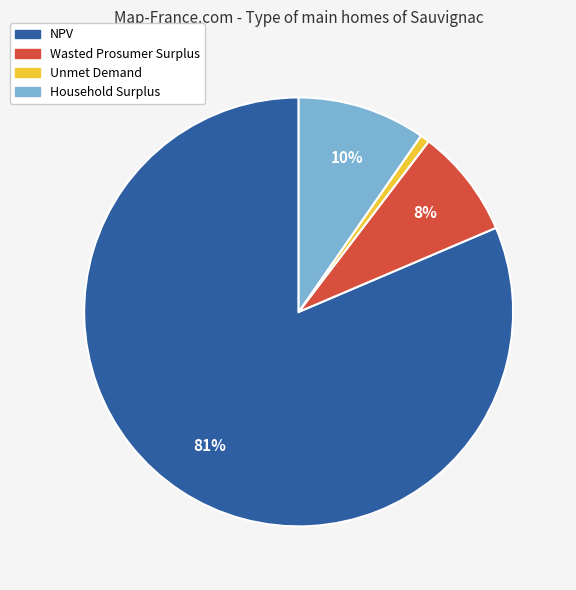

What percentage is the Wasted Prosumer Surplus slice, to the nearest percent?

8%